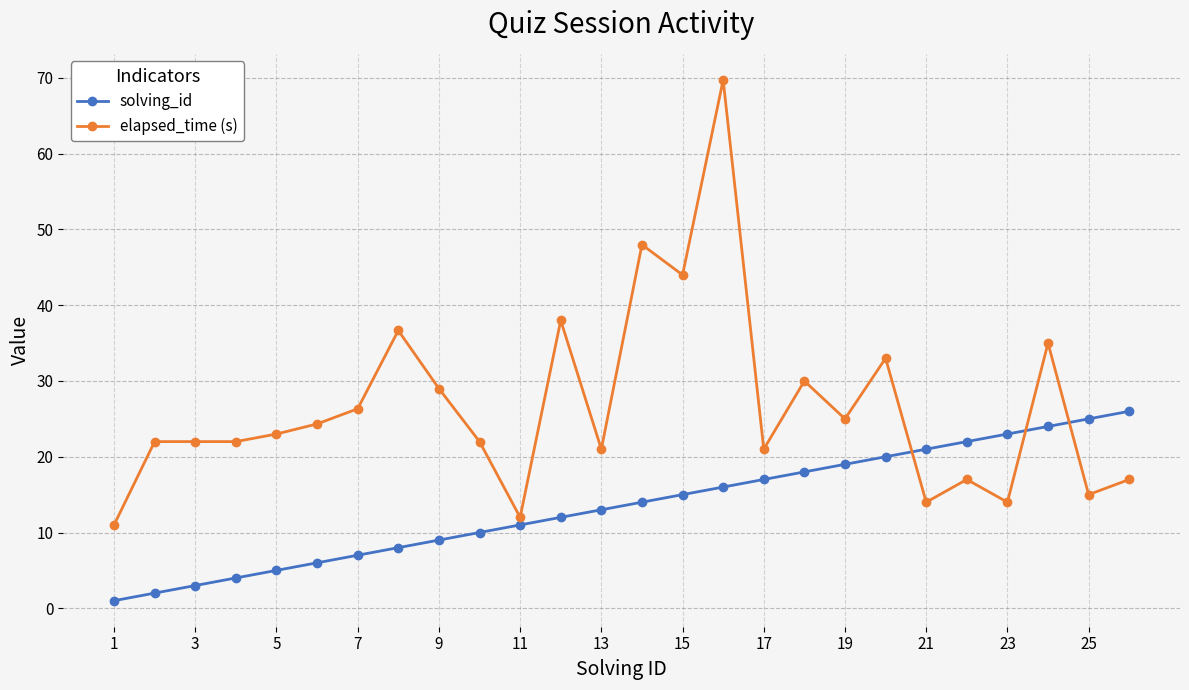

True or false: solving_id has more than 2 interior local peaks.

False